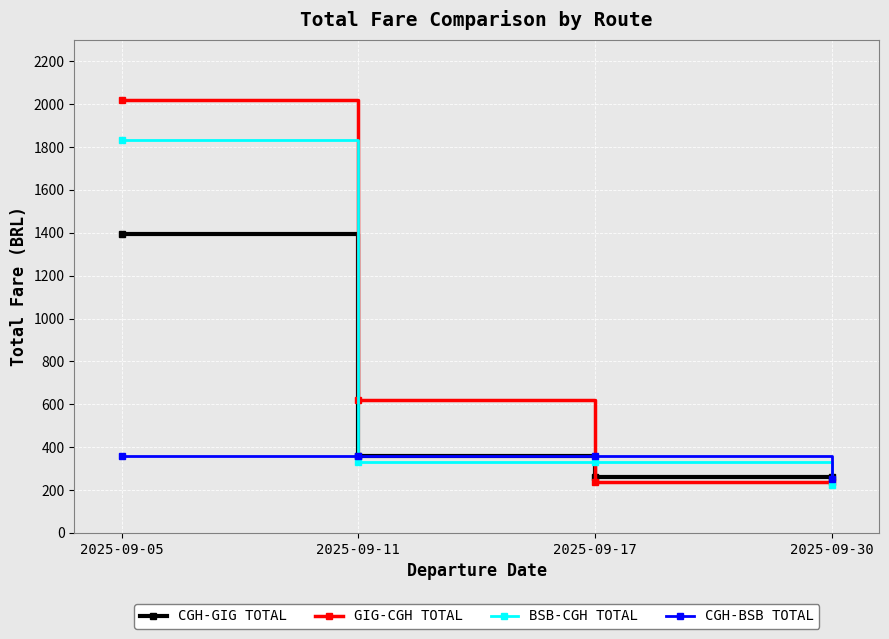

What is the total value across all series at 2025-09-30?

970.4